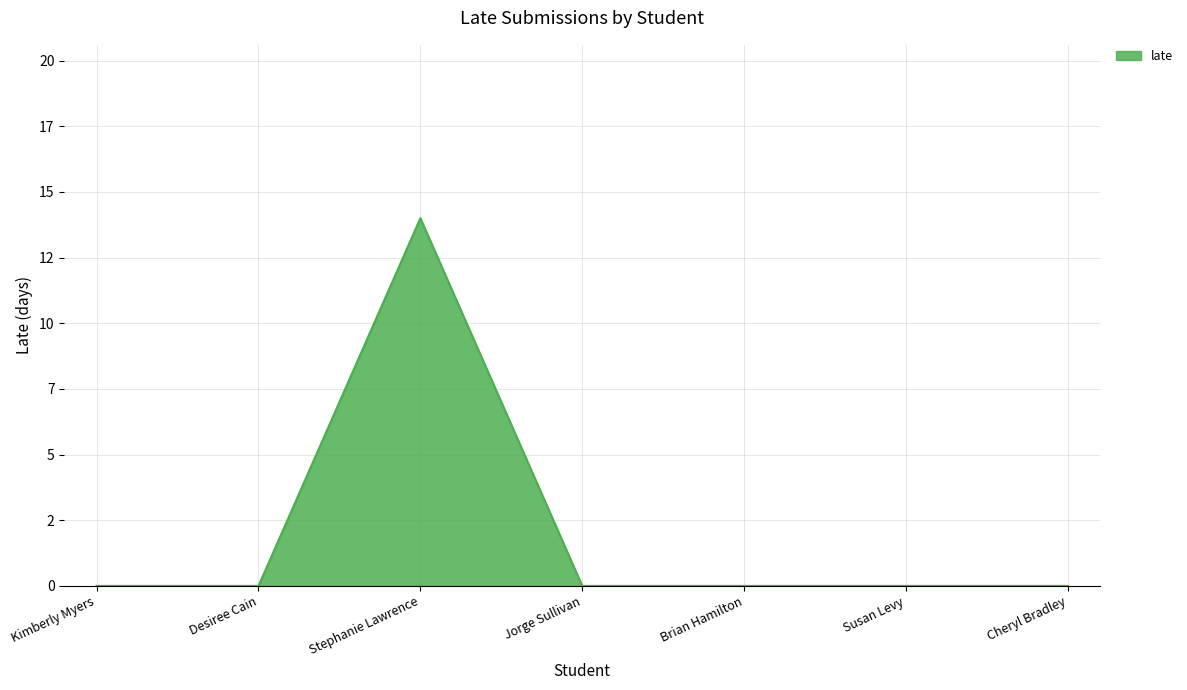

Does the chart display data point markers on the line(s)?

No